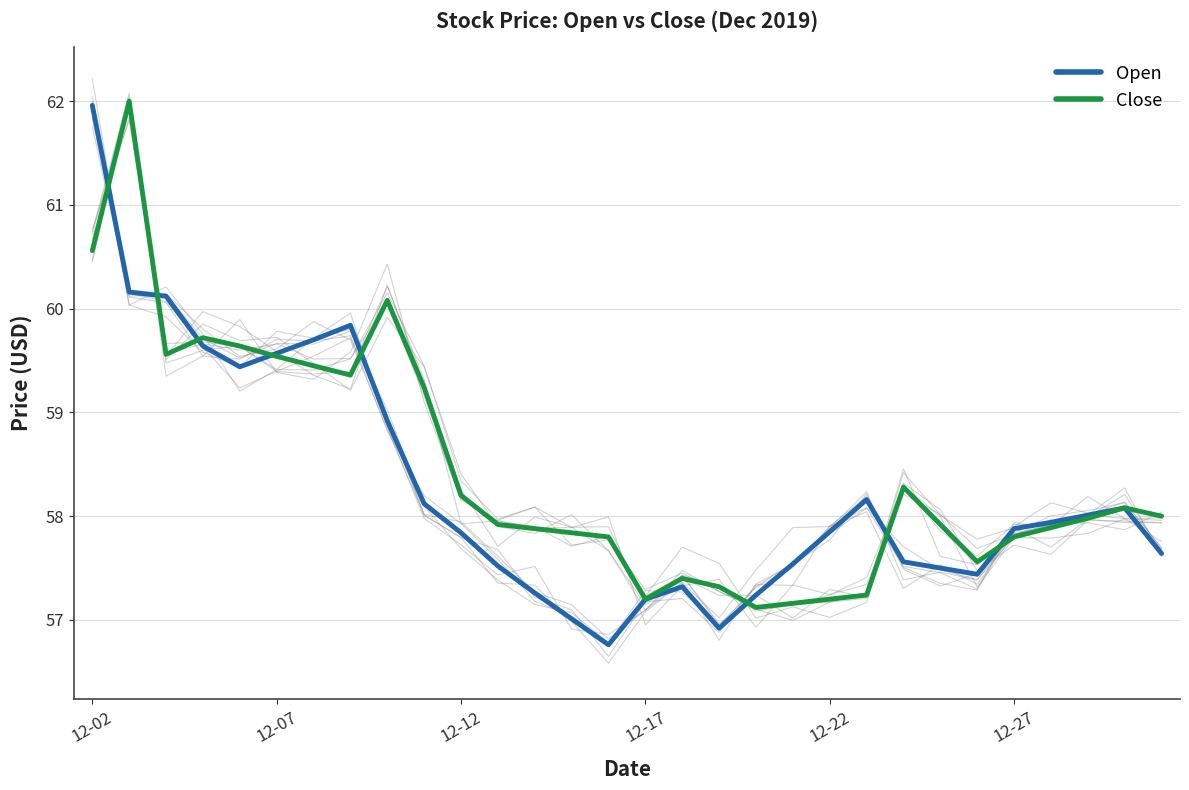

Which series has the largest total across all categories?

Close